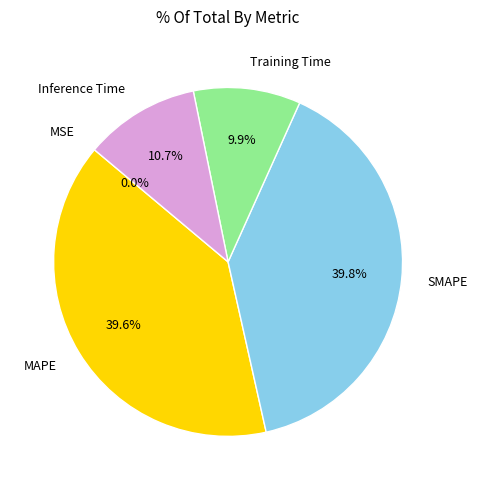

Is Inference Time the majority of the pie?

No